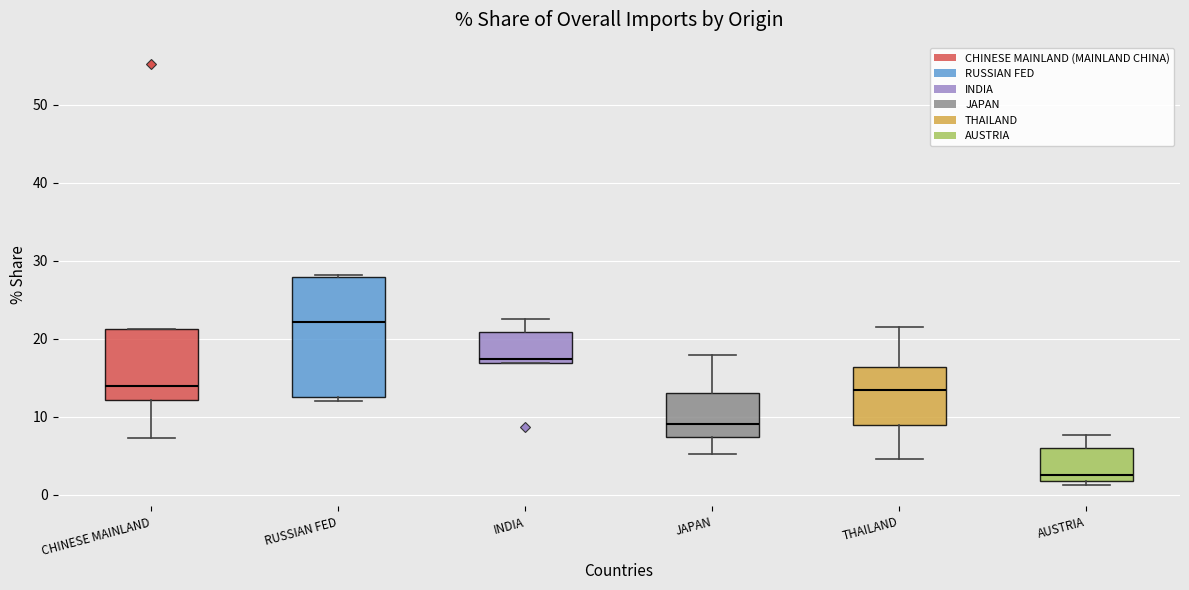

Which box has the highest median line?

RUSSIAN FED